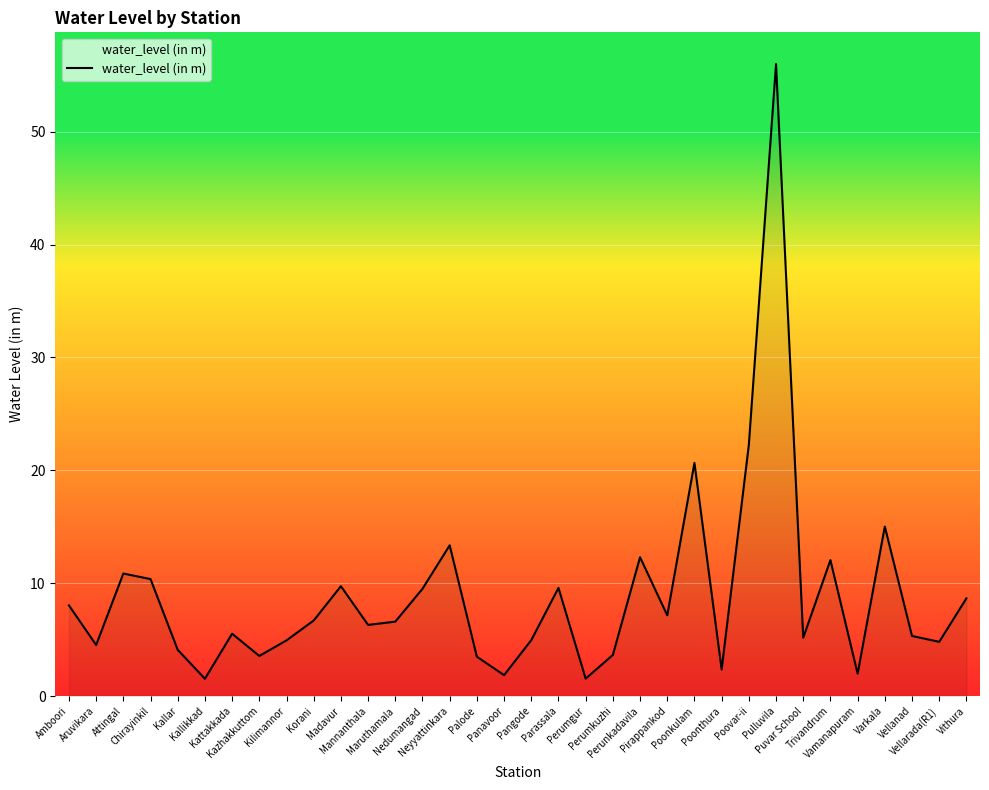

What is the approximate value at Kattakkada?

5.5